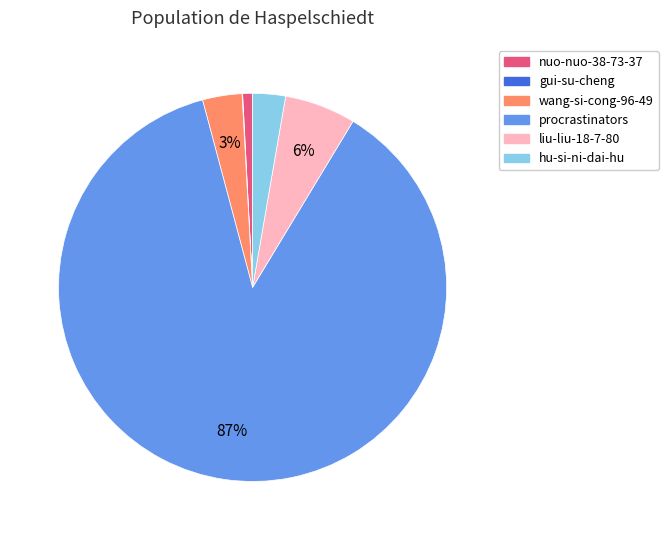

Does procrastinators represent more than half of the total?

Yes